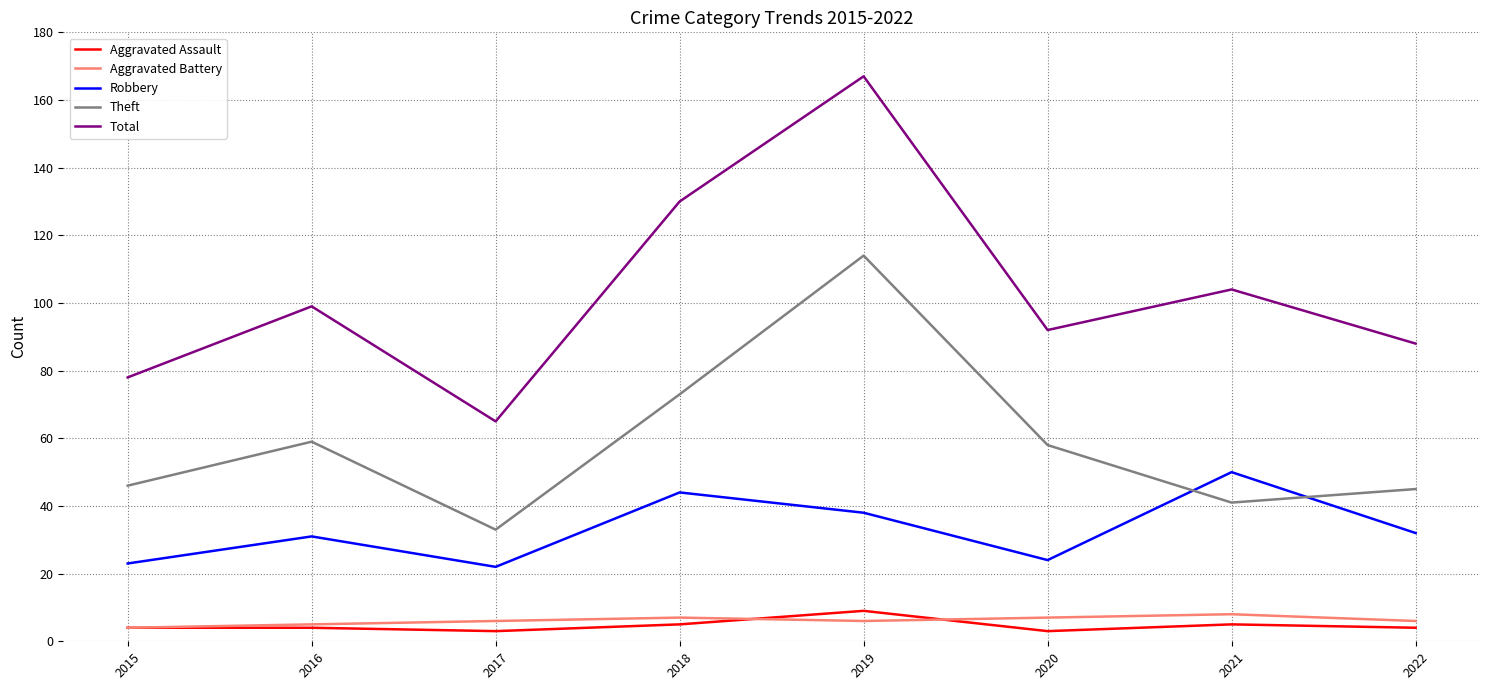

Where is Total nearest to the value 116?

2021